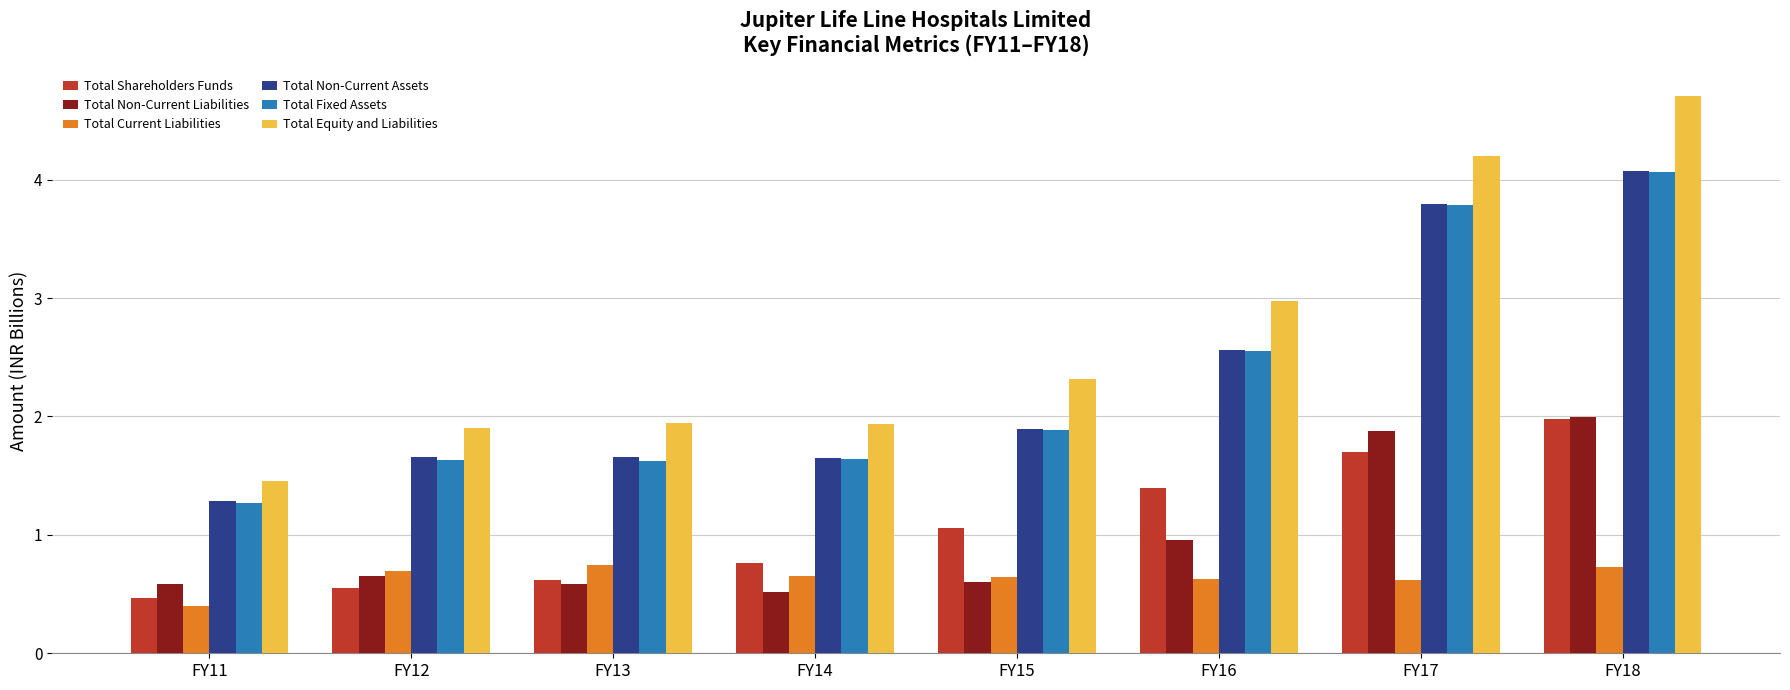

Is the value of Total Equity and Liabilities at FY12 greater than the value of Total Shareholders Funds at FY11?

Yes